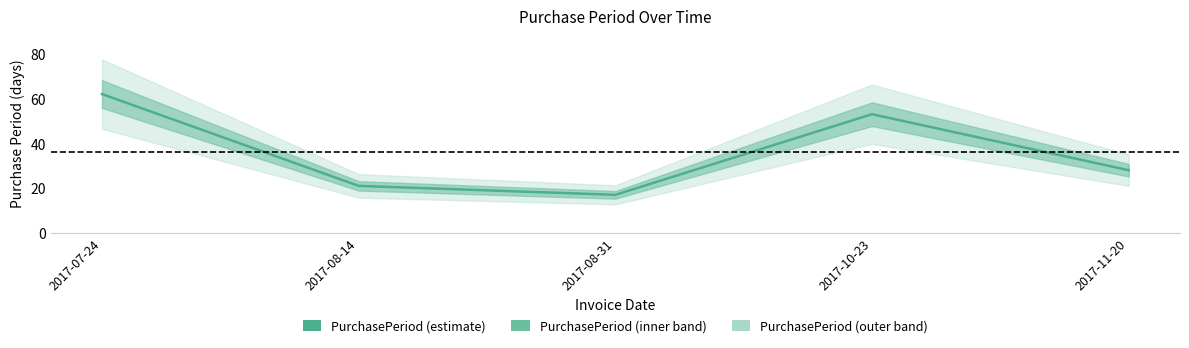

What is the minimum value shown in the chart?

17